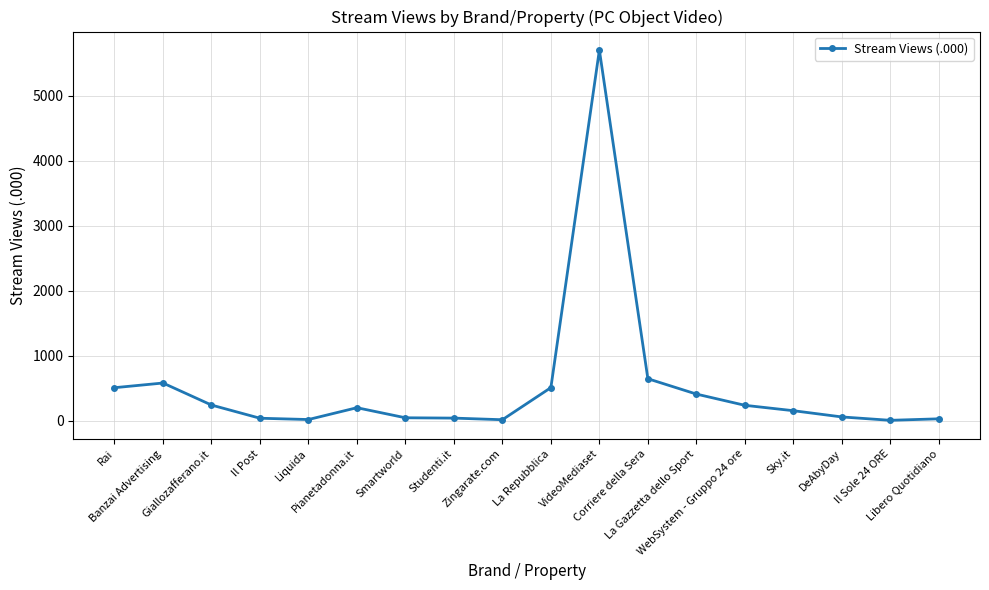

What is the average value?

521